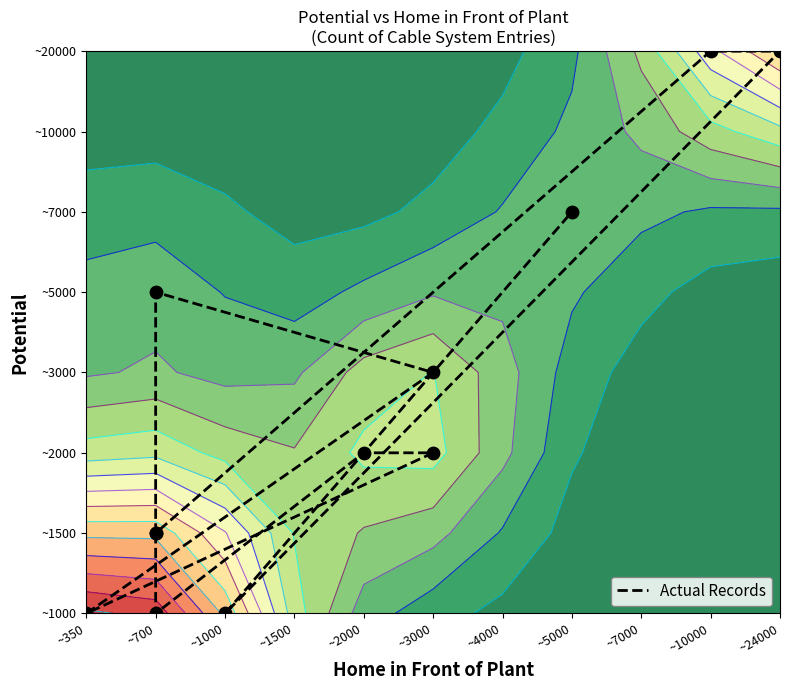

How many values are between 1 and 5?

7